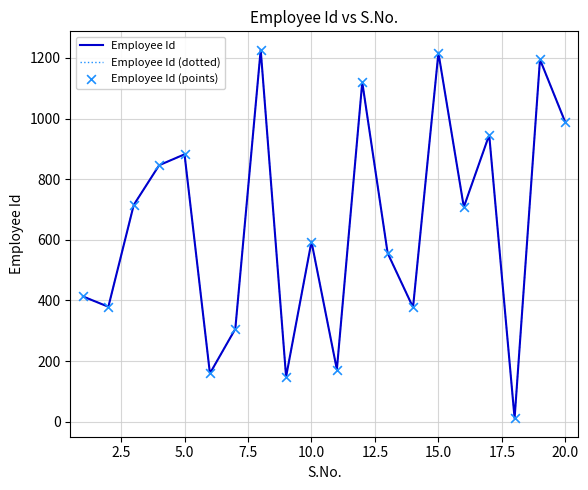

At how many categories does at least one series exceed 52?

19